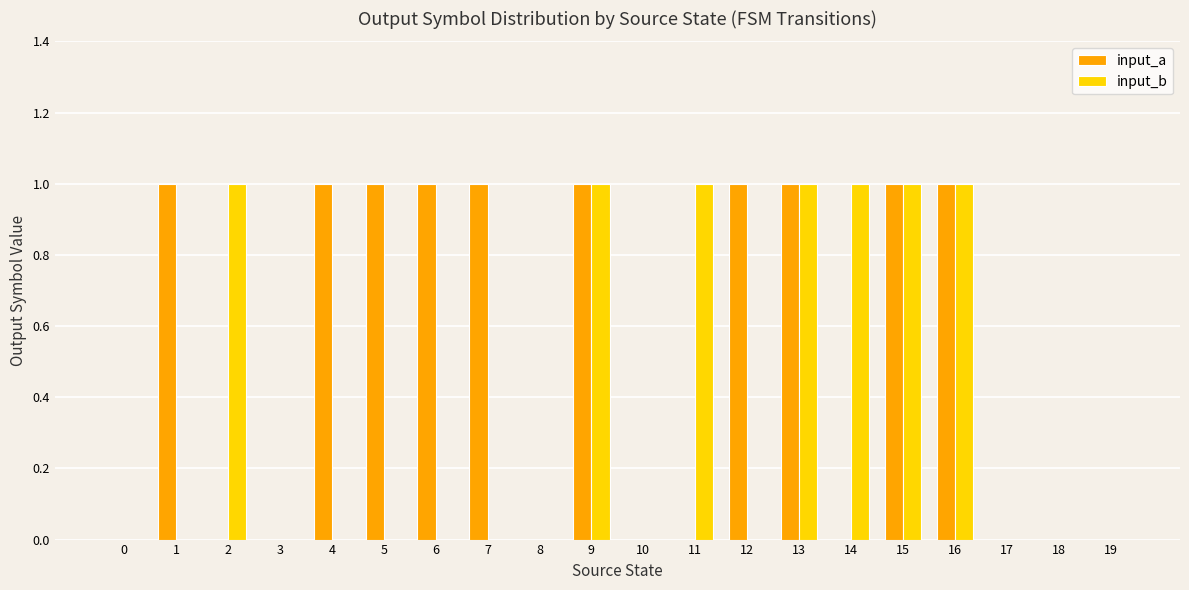

What are all the series names shown in the legend?

input_a, input_b